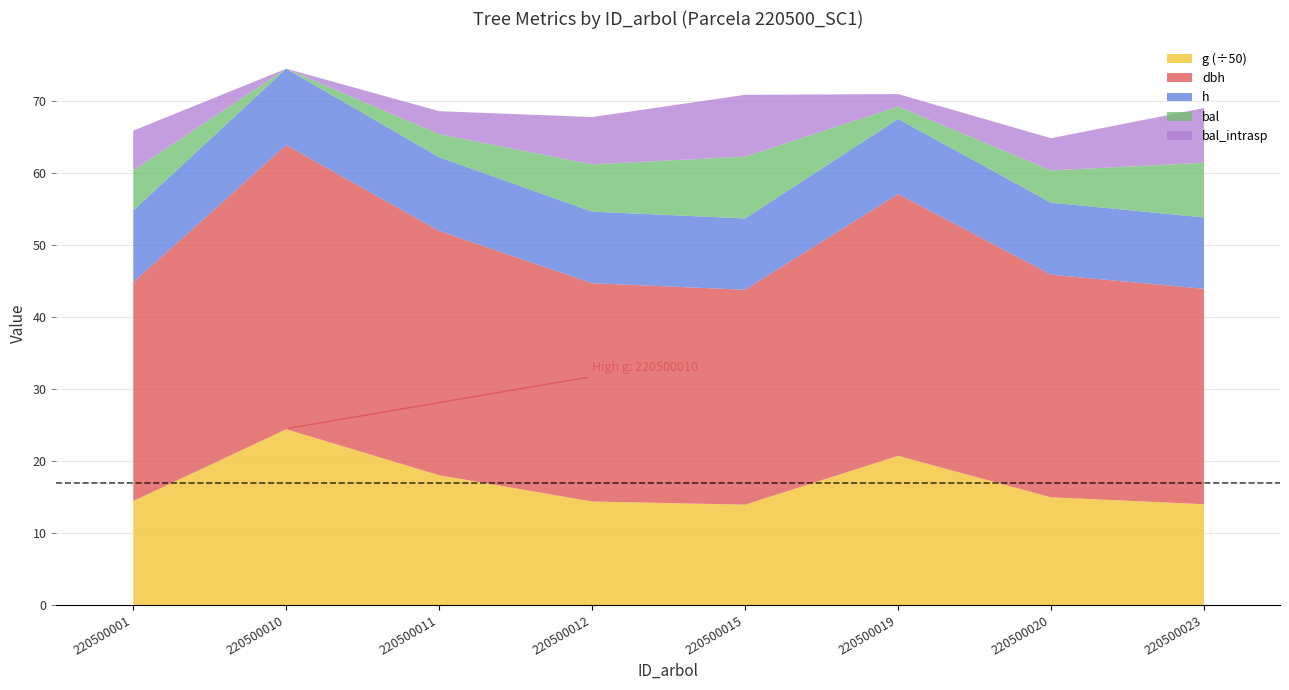

What is the sum of the dbh values at 220500015 and 220500020?

60.8